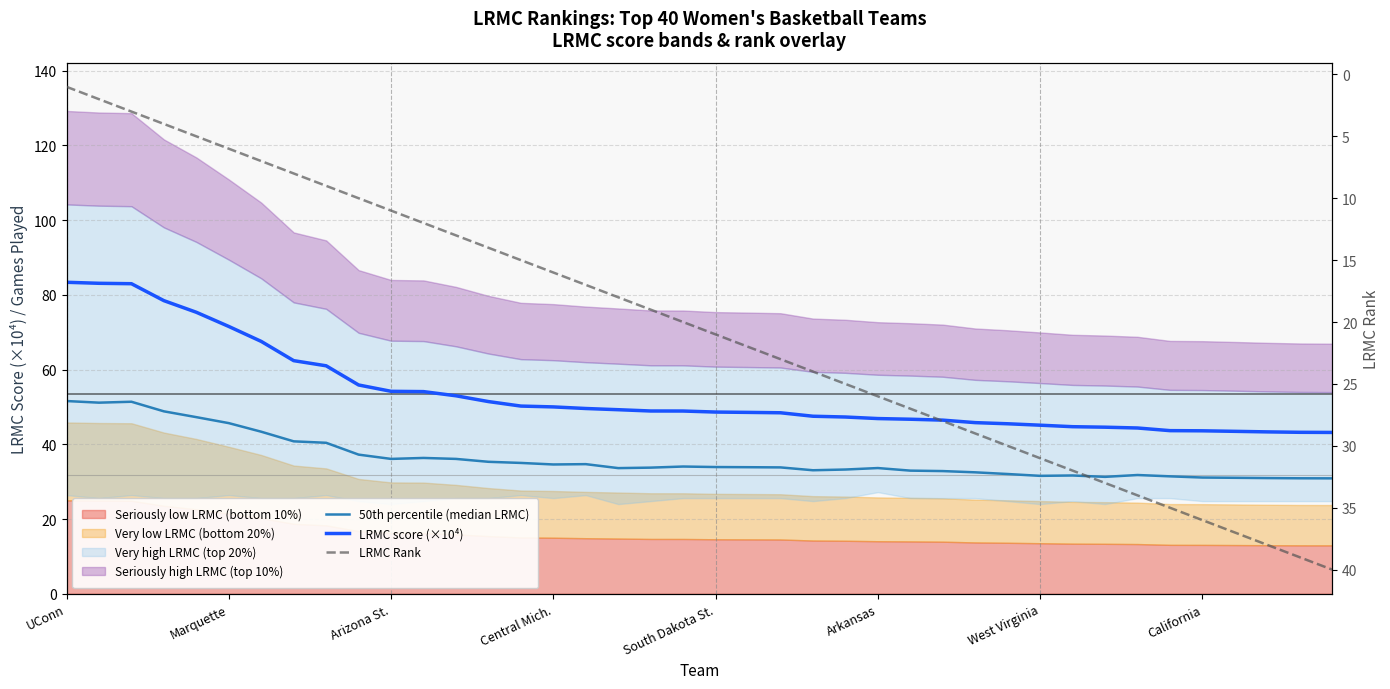

How many data points in LRMC Rank are above 21?

19